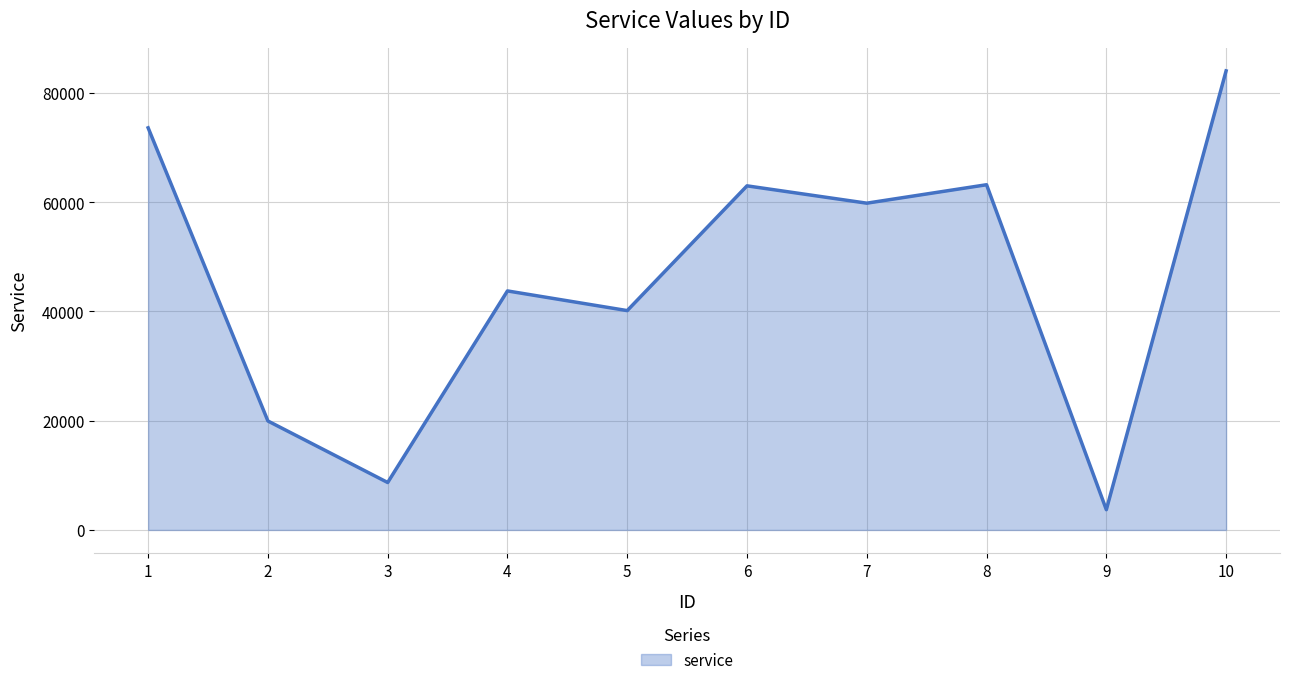

Does the chart have visible grid lines?

Yes